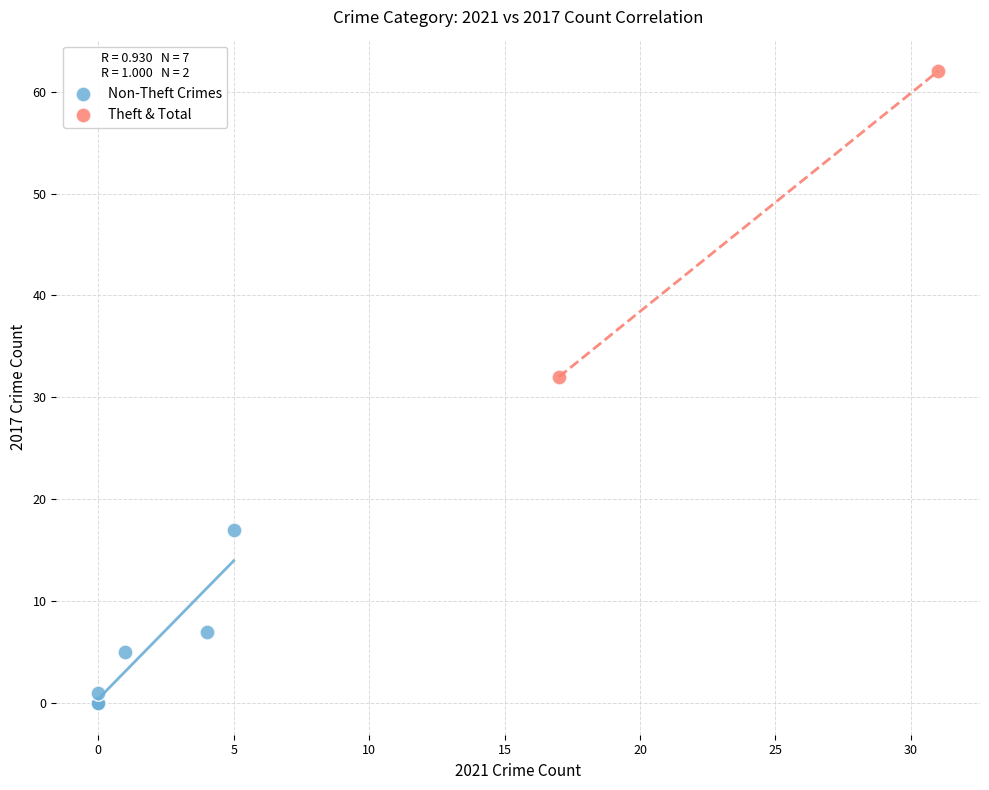

Which series reaches the minimum Y coordinate?

Non-Theft Crimes